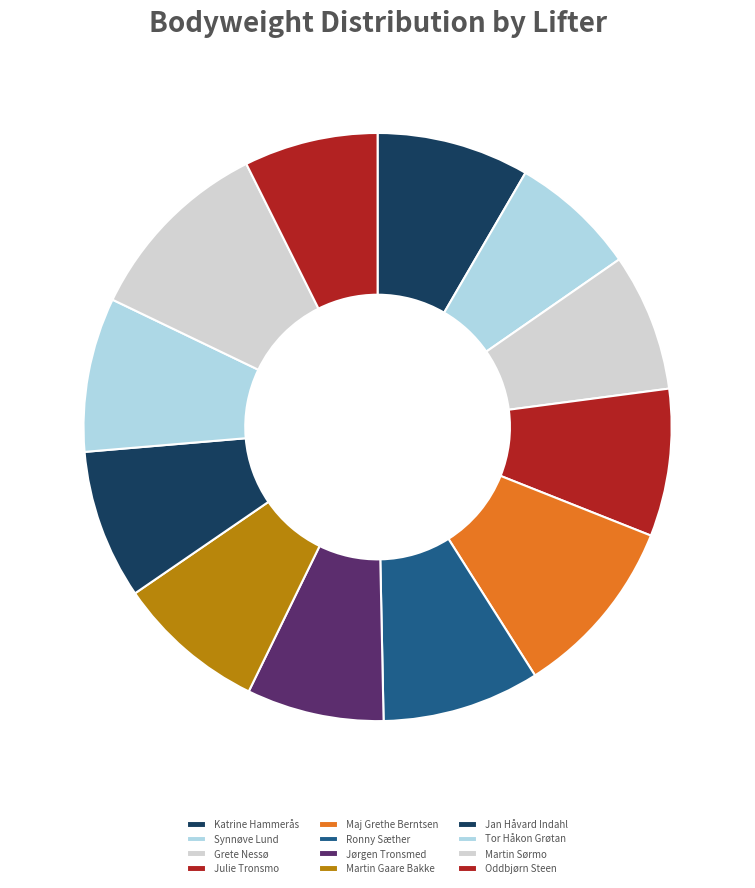

Which category has the biggest portion of the pie?

Martin Sørmo